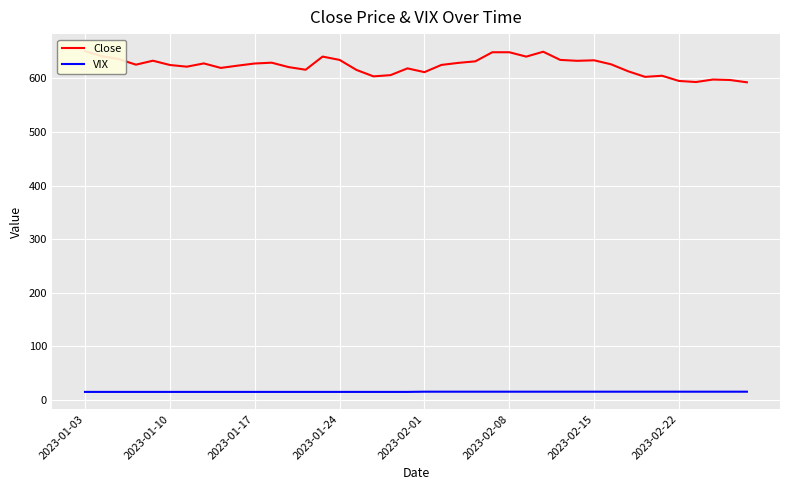

What position from the left is 31?

32